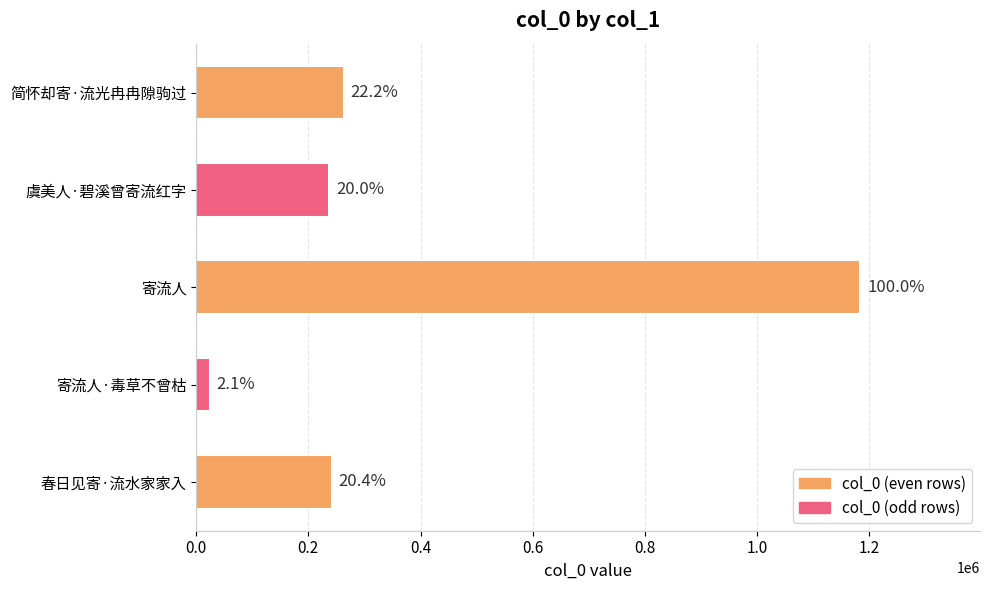

Does the chart contain any negative values?

No